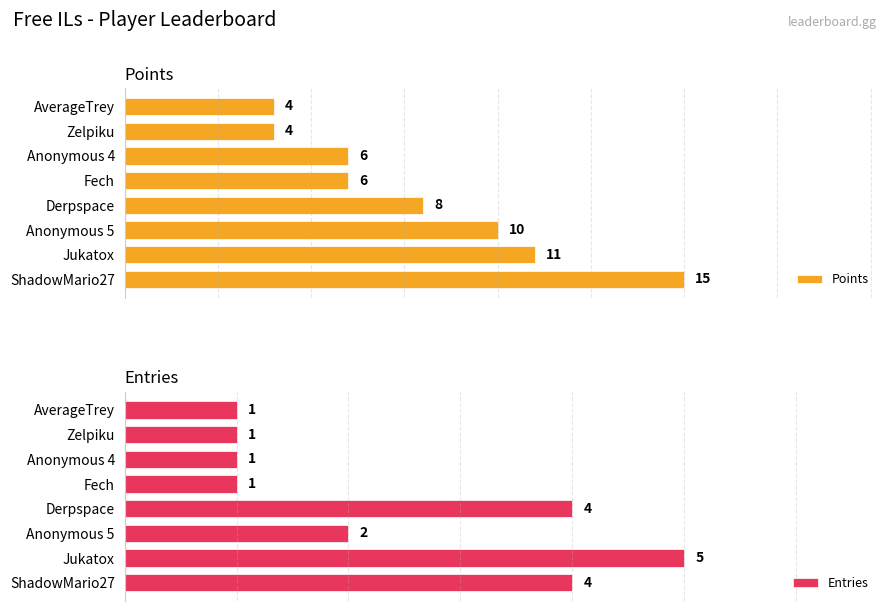

What is the spread (max minus min) of values at ShadowMario27?

11